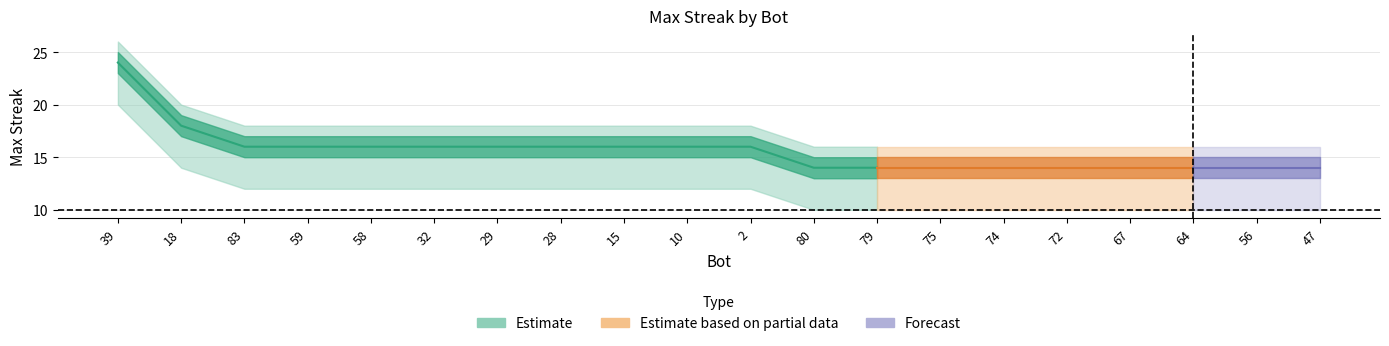

The upper_band series shows 16 at 64. True or false?

True